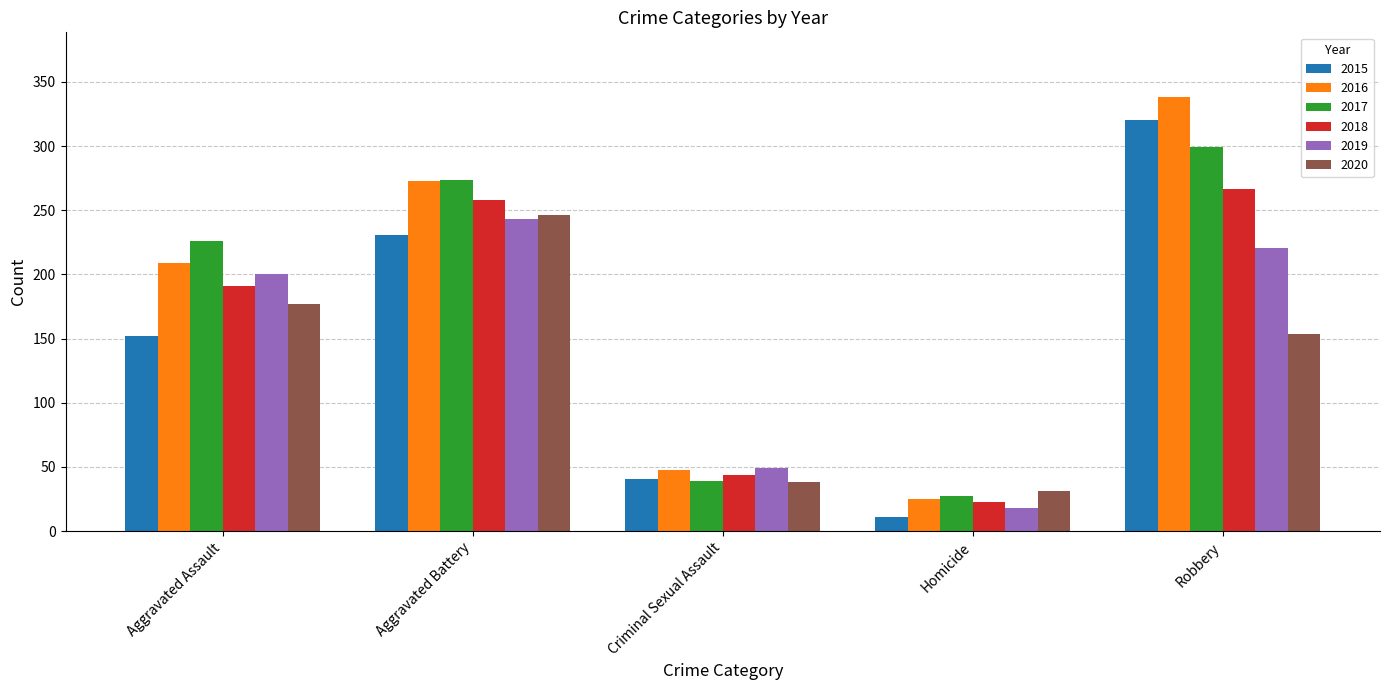

What position from the left is Aggravated Assault?

1